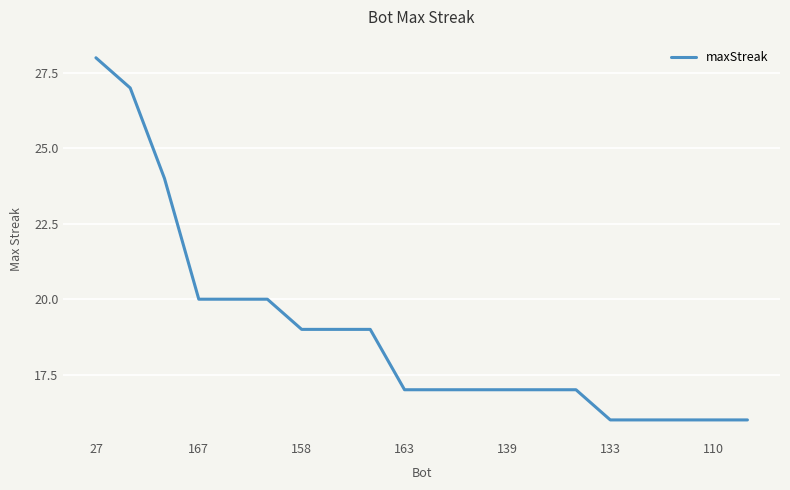

What is the difference between the maximum and minimum values?

12